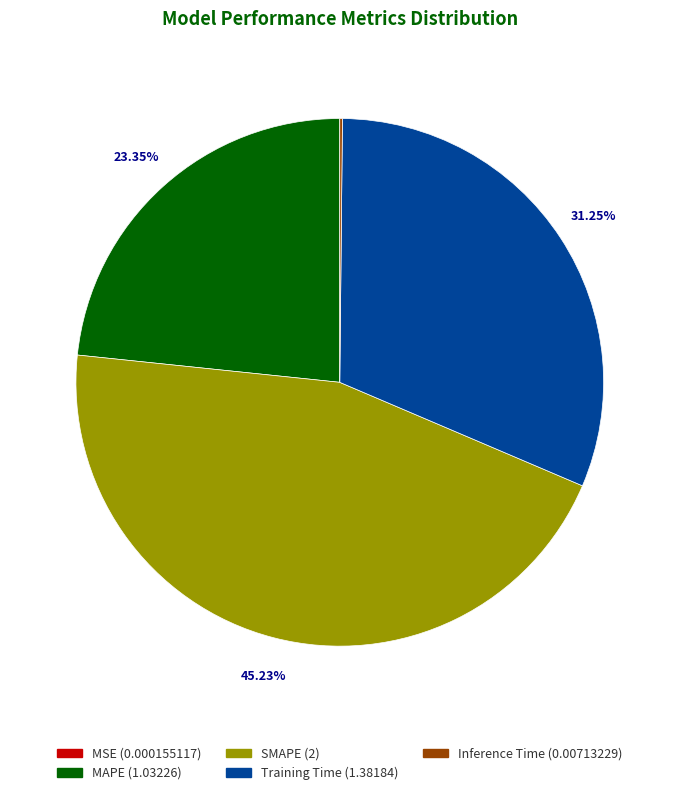

Which slice is the largest?

SMAPE